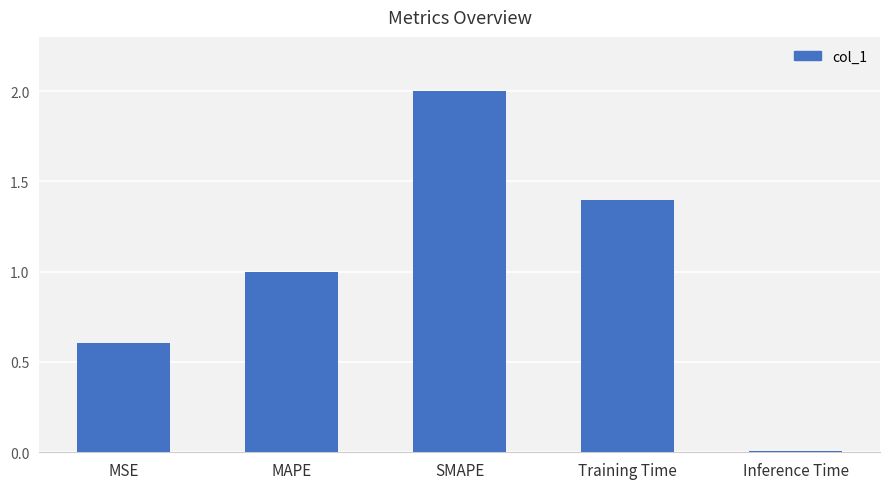

Are the bars grouped side by side (vs. stacked)?

No